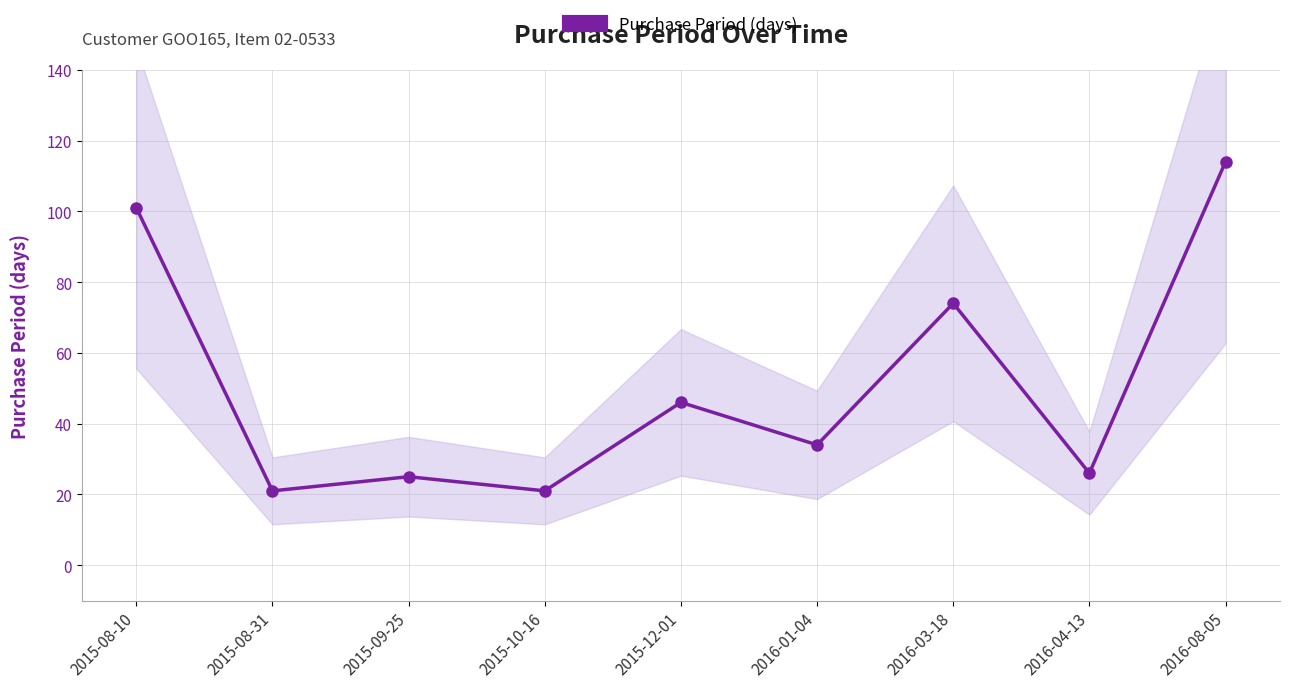

Rank the categories by value from highest to lowest.

2016-08-05, 2015-08-10, 2016-03-18, 2015-12-01, 2016-01-04, 2016-04-13, 2015-09-25, 2015-08-31, 2015-10-16